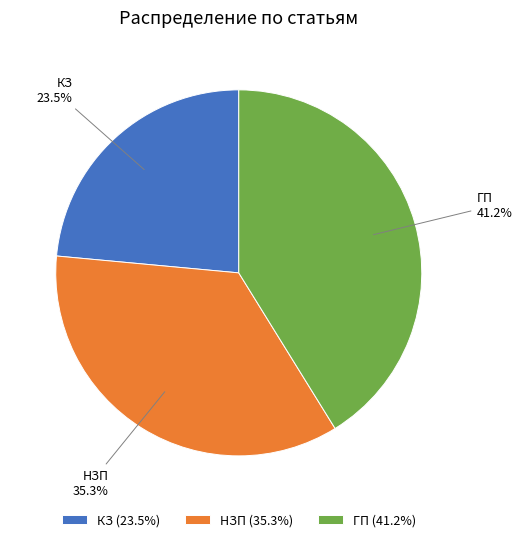

Approximately how many times larger is the value at КЗ compared to ГП?

0.6